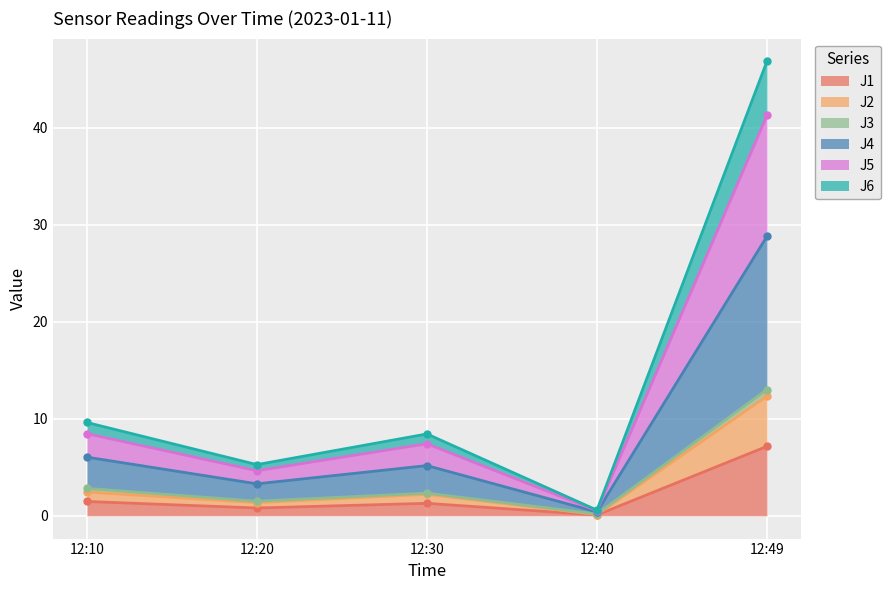

Where is the first local minimum for J6?

12:20